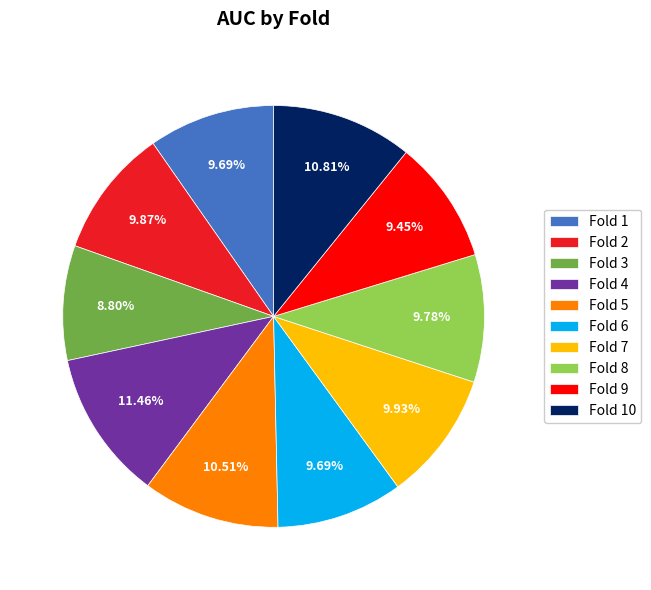

What is the total percentage of Fold 10 and Fold 3?

19.6%